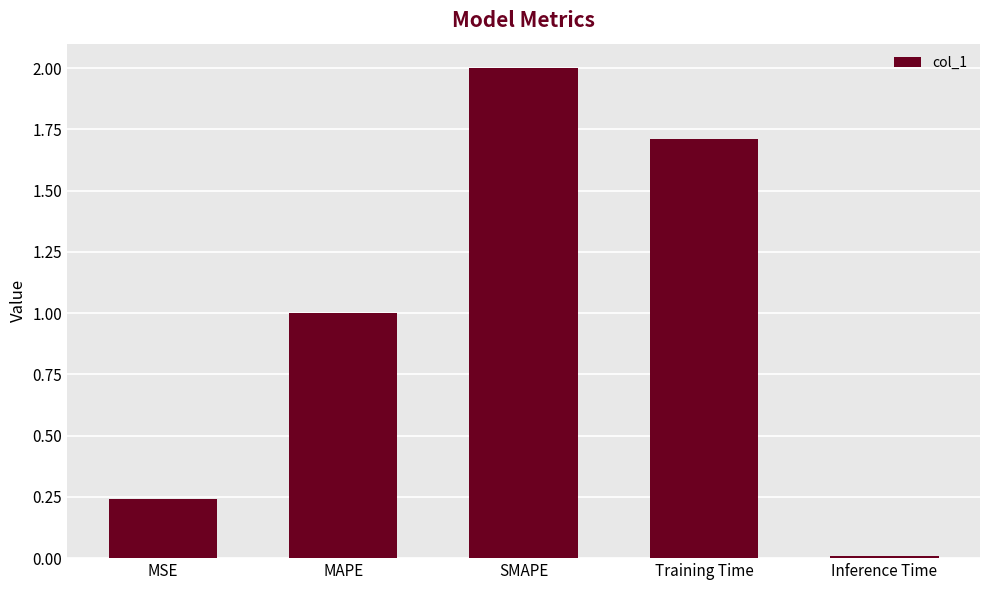

Rank the categories by value from highest to lowest.

SMAPE, Training Time, MAPE, MSE, Inference Time